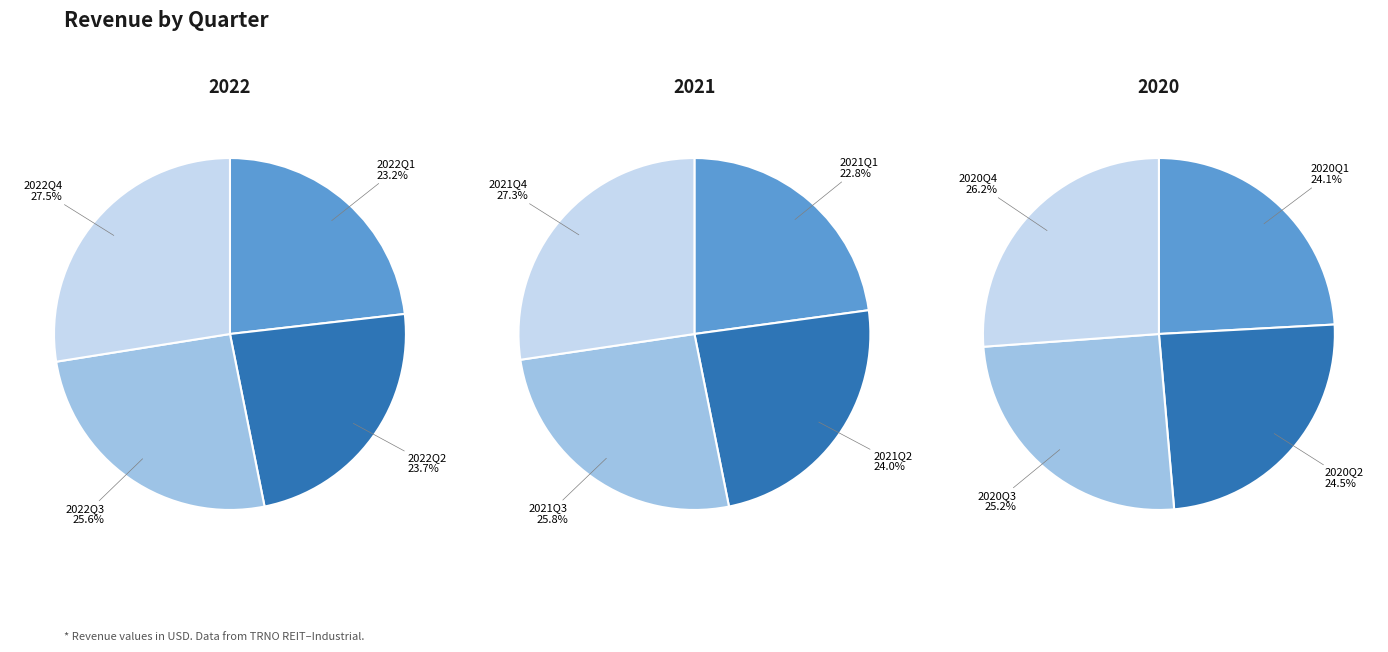

How many segments does this pie chart have?

12